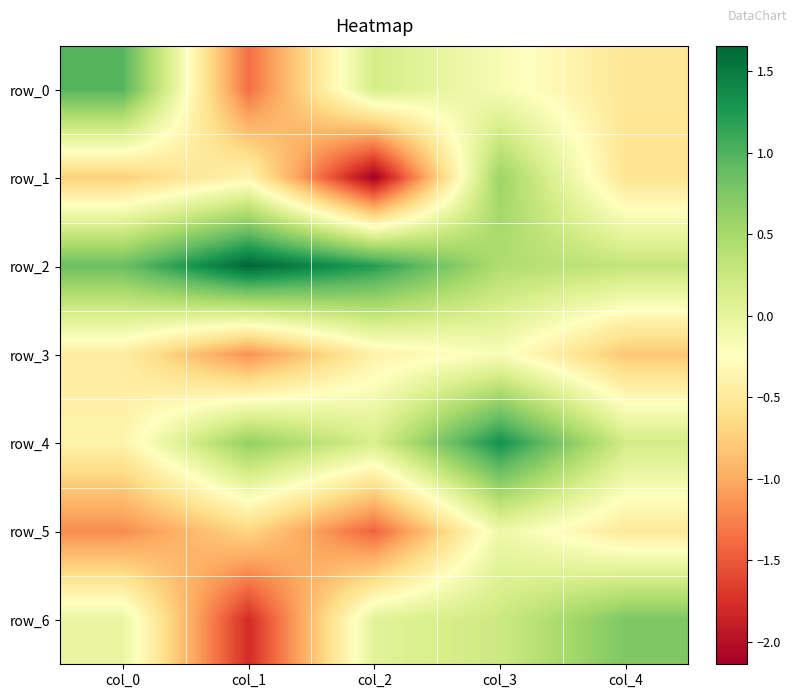

At how many categories does at least one series exceed 1?

3